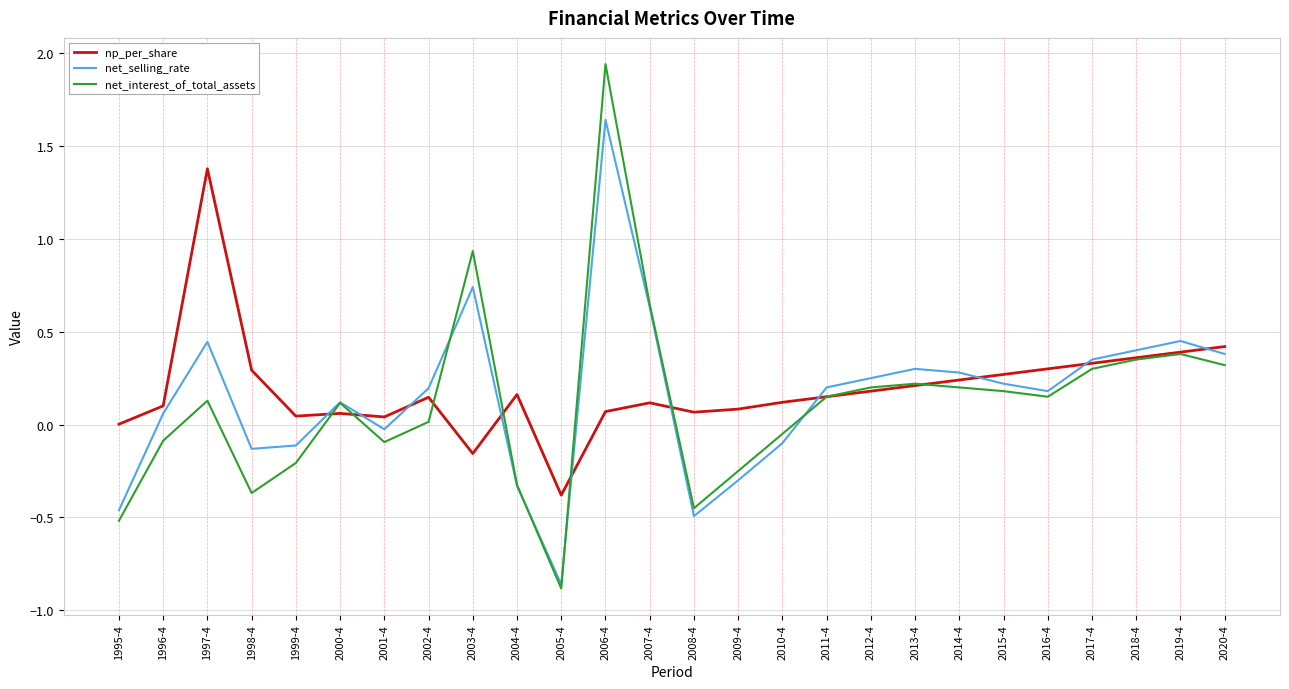

True or false: net_selling_rate and net_interest_of_total_assets intersect in this chart.

True